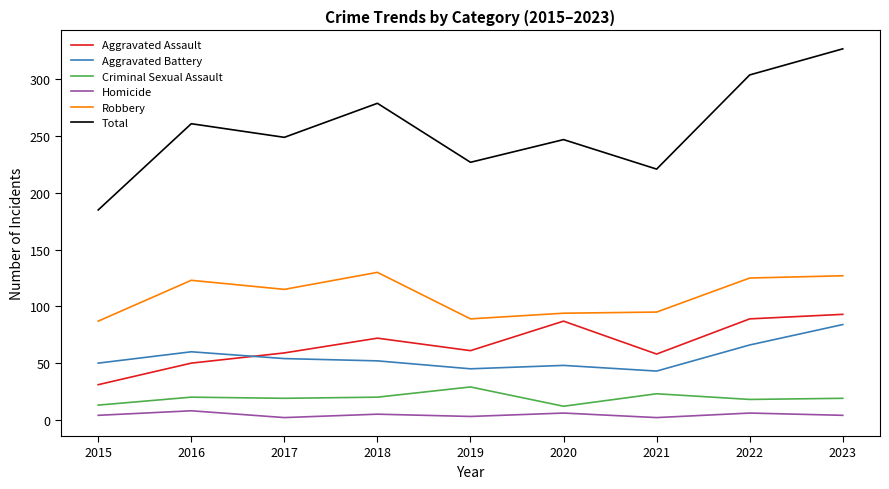

Which series has the widest spread of values?

Total